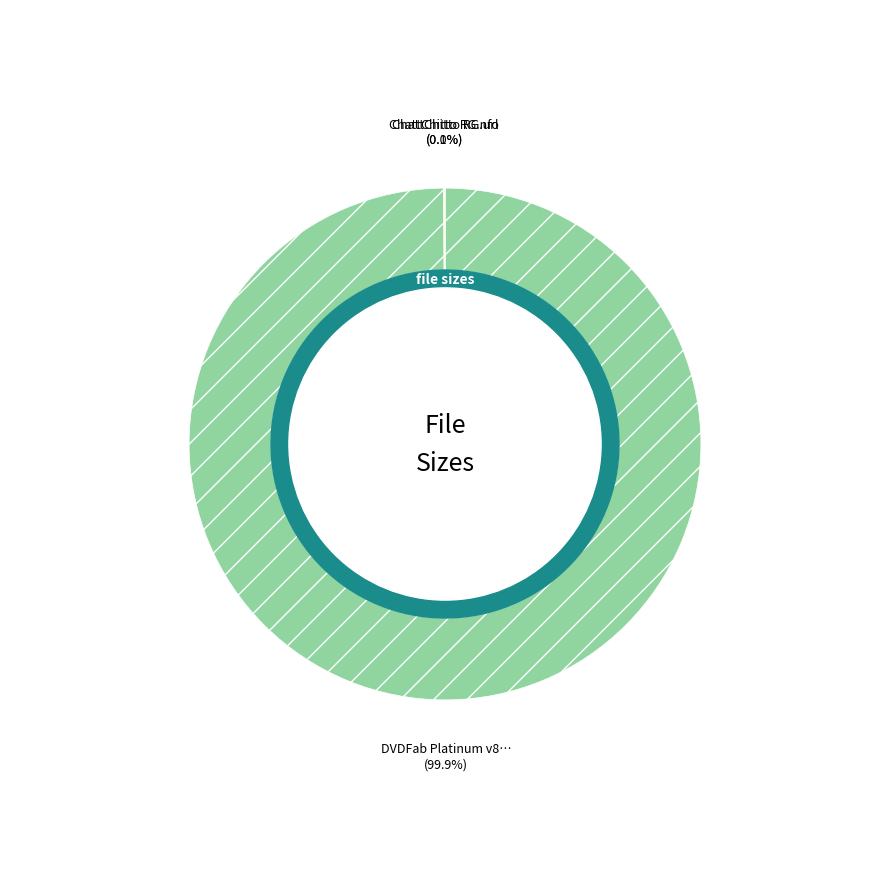

Does any single category account for the majority?

Yes